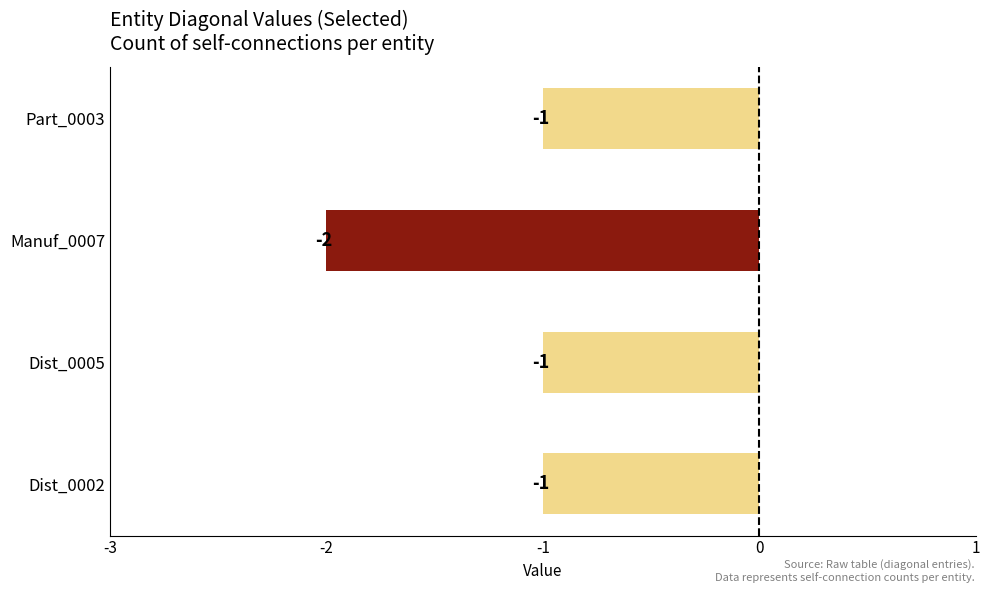

Between Manuf_0007 and Part_0003, which is larger?

Part_0003